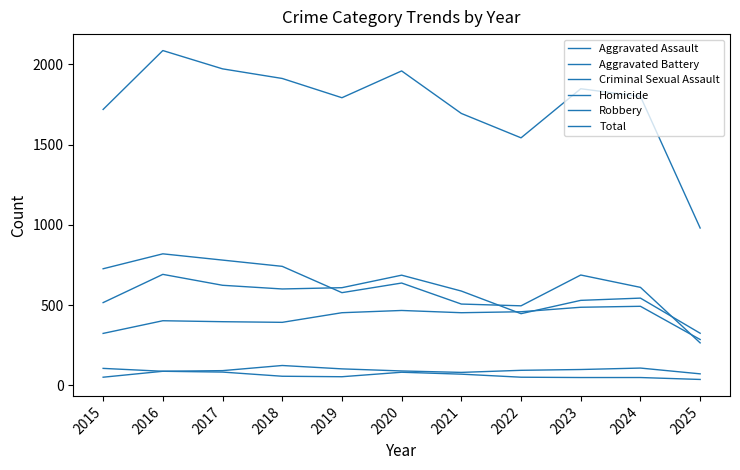

Which series changed the most between 2015 and 2025?

Total